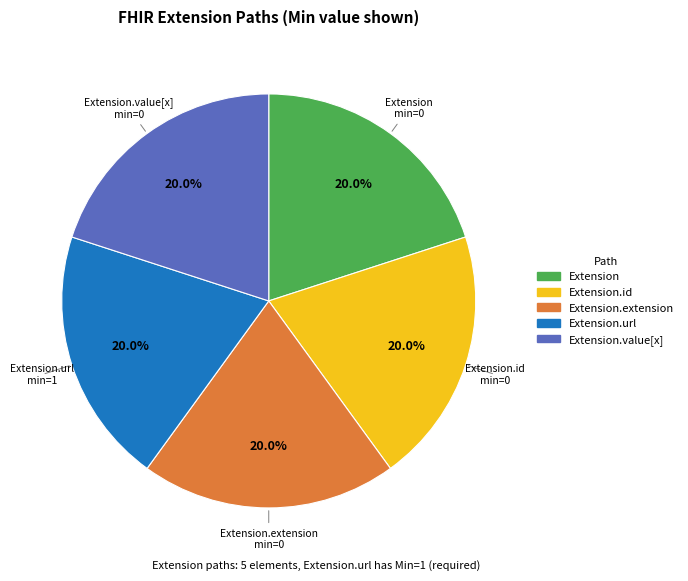

Is there any slice that represents more than half of the pie?

No